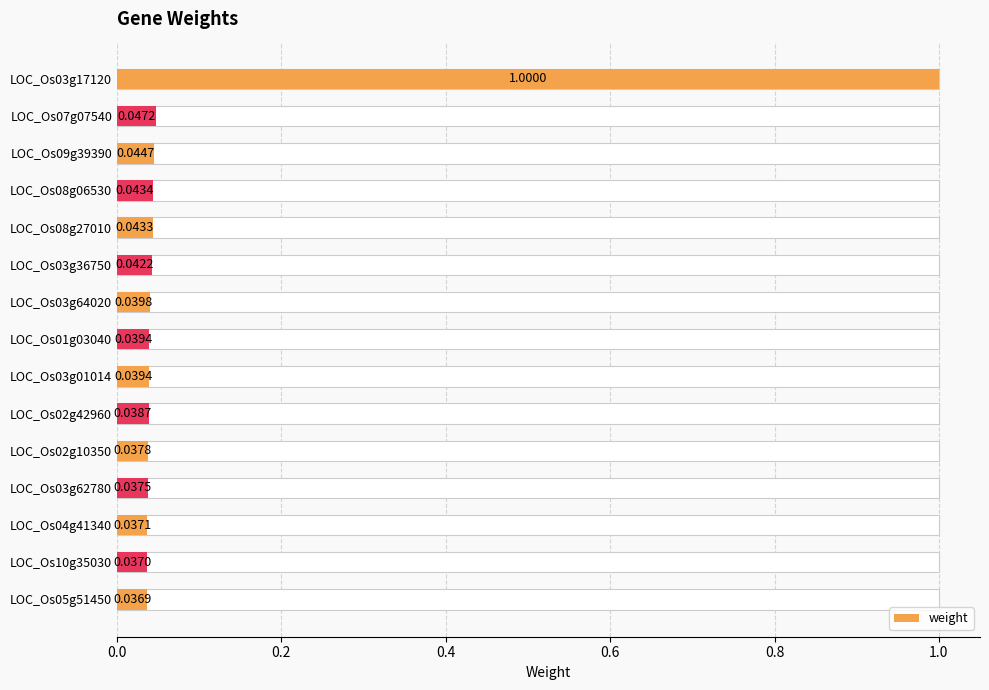

What is the sum of all values?

1.6